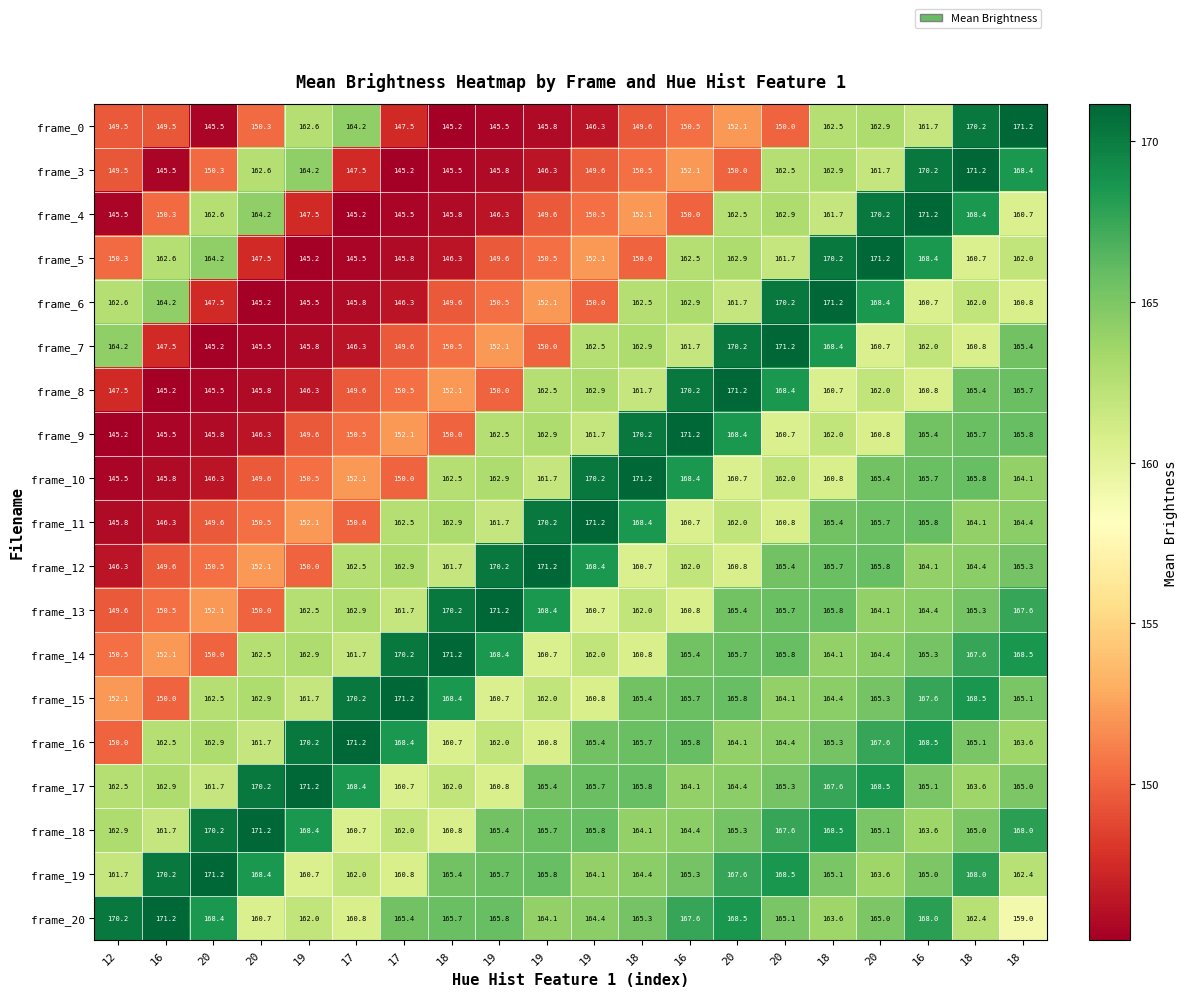

Reading left to right, extract all data points from this chart.

frame_0: 12=149.5	16=149.5	20=145.5	20=150.3	19=162.6	17=164.2	17=147.5	18=145.2	19=145.5	19=145.8	19=146.3	18=149.6	16=150.5	20=152.1	20=150.0	18=162.5	20=162.9	16=161.7	18=170.2	18=171.2
frame_3: 12=149.5	16=145.5	20=150.3	20=162.6	19=164.2	17=147.5	17=145.2	18=145.5	19=145.8	19=146.3	19=149.6	18=150.5	16=152.1	20=150.0	20=162.5	18=162.9	20=161.7	16=170.2	18=171.2	18=168.4
frame_4: 12=145.5	16=150.3	20=162.6	20=164.2	19=147.5	17=145.2	17=145.5	18=145.8	19=146.3	19=149.6	19=150.5	18=152.1	16=150.0	20=162.5	20=162.9	18=161.7	20=170.2	16=171.2	18=168.4	18=160.7
frame_5: 12=150.3	16=162.6	20=164.2	20=147.5	19=145.2	17=145.5	17=145.8	18=146.3	19=149.6	19=150.5	19=152.1	18=150.0	16=162.5	20=162.9	20=161.7	18=170.2	20=171.2	16=168.4	18=160.7	18=162.0
frame_6: 12=162.6	16=164.2	20=147.5	20=145.2	19=145.5	17=145.8	17=146.3	18=149.6	19=150.5	19=152.1	19=150.0	18=162.5	16=162.9	20=161.7	20=170.2	18=171.2	20=168.4	16=160.7	18=162.0	18=160.8
frame_7: 12=164.2	16=147.5	20=145.2	20=145.5	19=145.8	17=146.3	17=149.6	18=150.5	19=152.1	19=150.0	19=162.5	18=162.9	16=161.7	20=170.2	20=171.2	18=168.4	20=160.7	16=162.0	18=160.8	18=165.4
frame_8: 12=147.5	16=145.2	20=145.5	20=145.8	19=146.3	17=149.6	17=150.5	18=152.1	19=150.0	19=162.5	19=162.9	18=161.7	16=170.2	20=171.2	20=168.4	18=160.7	20=162.0	16=160.8	18=165.4	18=165.7
frame_9: 12=145.2	16=145.5	20=145.8	20=146.3	19=149.6	17=150.5	17=152.1	18=150.0	19=162.5	19=162.9	19=161.7	18=170.2	16=171.2	20=168.4	20=160.7	18=162.0	20=160.8	16=165.4	18=165.7	18=165.8
frame_10: 12=145.5	16=145.8	20=146.3	20=149.6	19=150.5	17=152.1	17=150.0	18=162.5	19=162.9	19=161.7	19=170.2	18=171.2	16=168.4	20=160.7	20=162.0	18=160.8	20=165.4	16=165.7	18=165.8	18=164.1
frame_11: 12=145.8	16=146.3	20=149.6	20=150.5	19=152.1	17=150.0	17=162.5	18=162.9	19=161.7	19=170.2	19=171.2	18=168.4	16=160.7	20=162.0	20=160.8	18=165.4	20=165.7	16=165.8	18=164.1	18=164.4
frame_12: 12=146.3	16=149.6	20=150.5	20=152.1	19=150.0	17=162.5	17=162.9	18=161.7	19=170.2	19=171.2	19=168.4	18=160.7	16=162.0	20=160.8	20=165.4	18=165.7	20=165.8	16=164.1	18=164.4	18=165.3
frame_13: 12=149.6	16=150.5	20=152.1	20=150.0	19=162.5	17=162.9	17=161.7	18=170.2	19=171.2	19=168.4	19=160.7	18=162.0	16=160.8	20=165.4	20=165.7	18=165.8	20=164.1	16=164.4	18=165.3	18=167.6
frame_14: 12=150.5	16=152.1	20=150.0	20=162.5	19=162.9	17=161.7	17=170.2	18=171.2	19=168.4	19=160.7	19=162.0	18=160.8	16=165.4	20=165.7	20=165.8	18=164.1	20=164.4	16=165.3	18=167.6	18=168.5
frame_15: 12=152.1	16=150.0	20=162.5	20=162.9	19=161.7	17=170.2	17=171.2	18=168.4	19=160.7	19=162.0	19=160.8	18=165.4	16=165.7	20=165.8	20=164.1	18=164.4	20=165.3	16=167.6	18=168.5	18=165.1
frame_16: 12=150.0	16=162.5	20=162.9	20=161.7	19=170.2	17=171.2	17=168.4	18=160.7	19=162.0	19=160.8	19=165.4	18=165.7	16=165.8	20=164.1	20=164.4	18=165.3	20=167.6	16=168.5	18=165.1	18=163.6
frame_17: 12=162.5	16=162.9	20=161.7	20=170.2	19=171.2	17=168.4	17=160.7	18=162.0	19=160.8	19=165.4	19=165.7	18=165.8	16=164.1	20=164.4	20=165.3	18=167.6	20=168.5	16=165.1	18=163.6	18=165.0
frame_18: 12=162.9	16=161.7	20=170.2	20=171.2	19=168.4	17=160.7	17=162.0	18=160.8	19=165.4	19=165.7	19=165.8	18=164.1	16=164.4	20=165.3	20=167.6	18=168.5	20=165.1	16=163.6	18=165.0	18=168.0
frame_19: 12=161.7	16=170.2	20=171.2	20=168.4	19=160.7	17=162.0	17=160.8	18=165.4	19=165.7	19=165.8	19=164.1	18=164.4	16=165.3	20=167.6	20=168.5	18=165.1	20=163.6	16=165.0	18=168.0	18=162.4
frame_20: 12=170.2	16=171.2	20=168.4	20=160.7	19=162.0	17=160.8	17=165.4	18=165.7	19=165.8	19=164.1	19=164.4	18=165.3	16=167.6	20=168.5	20=165.1	18=163.6	20=165.0	16=168.0	18=162.4	18=159.0